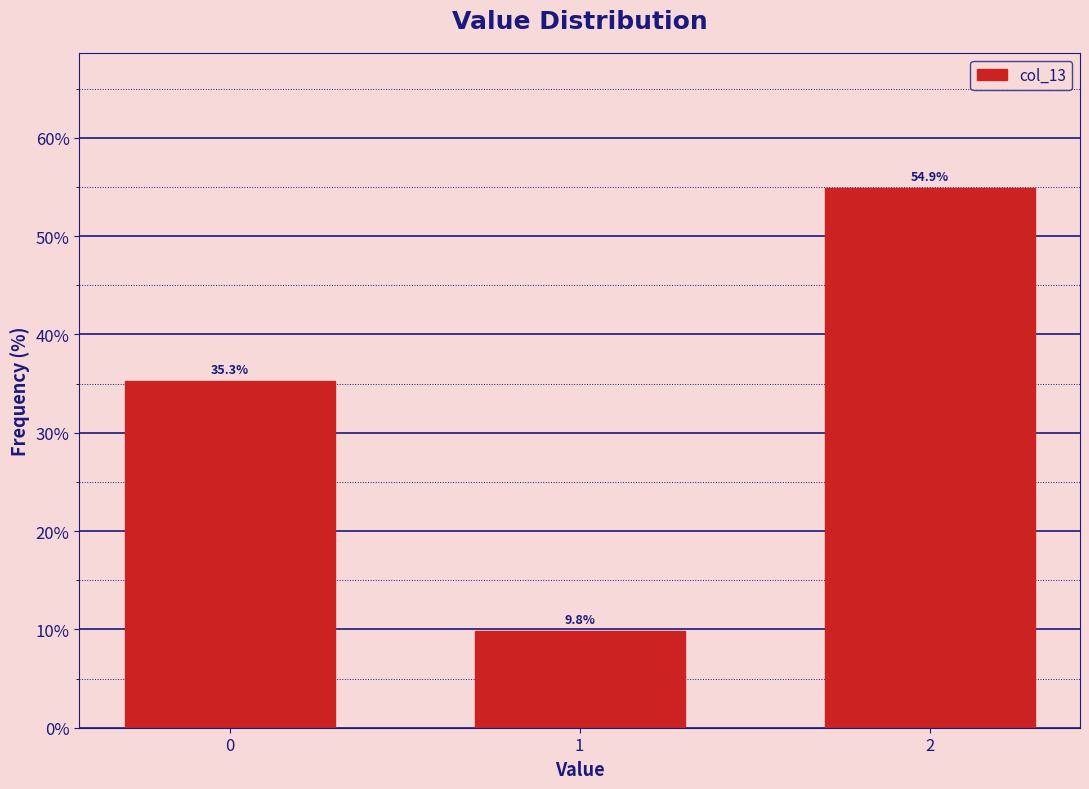

Reading left to right, what are all the values shown in this chart?

35.3	9.8	54.9